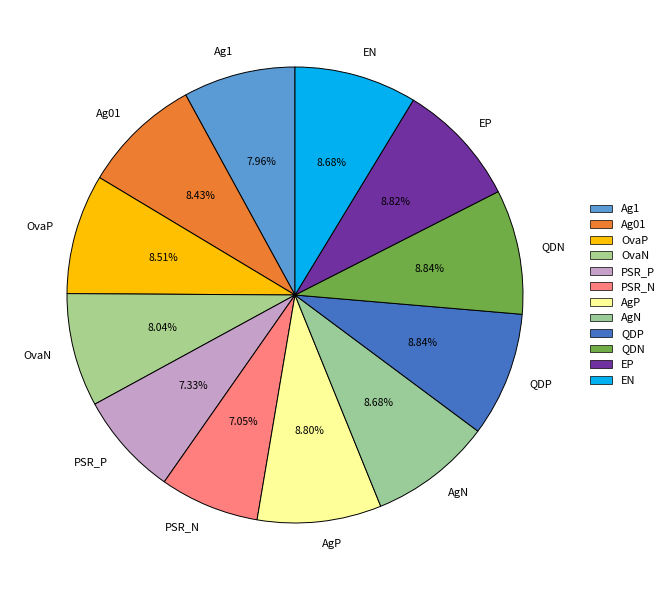

Does any single category account for the majority?

No